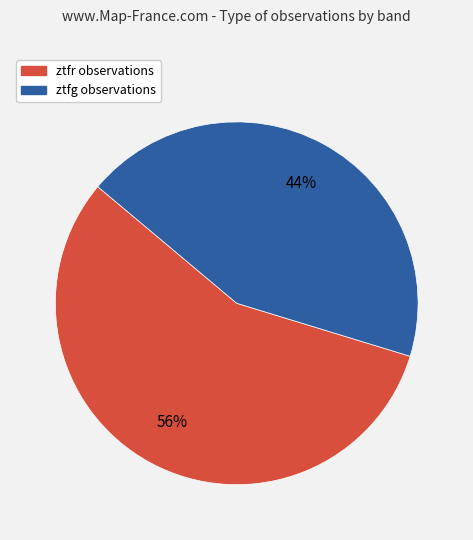

Is ztfg the majority of the pie?

No